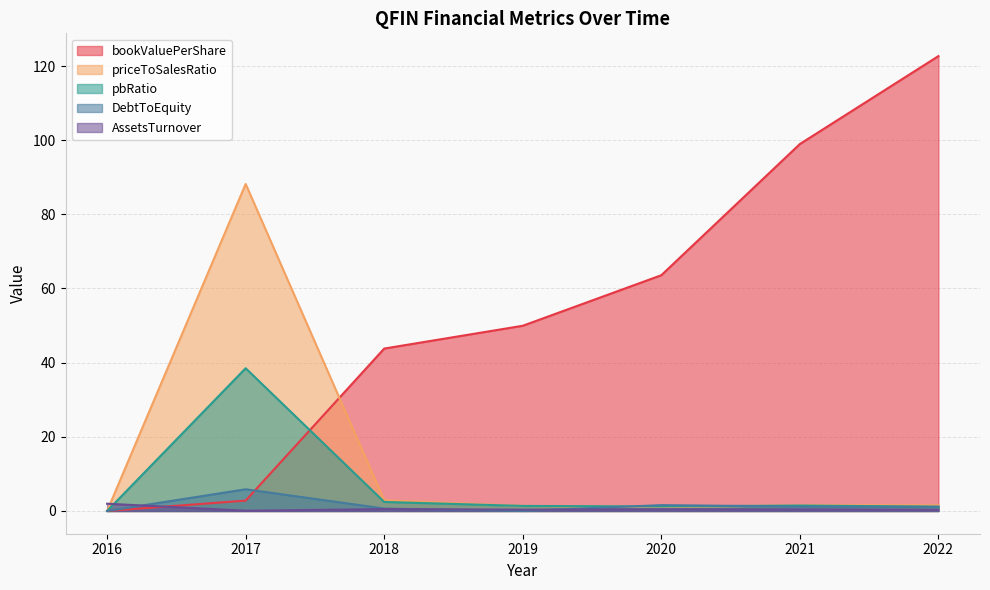

In AssetsTurnover, how many points are higher than both neighbors (excluding endpoints)?

2